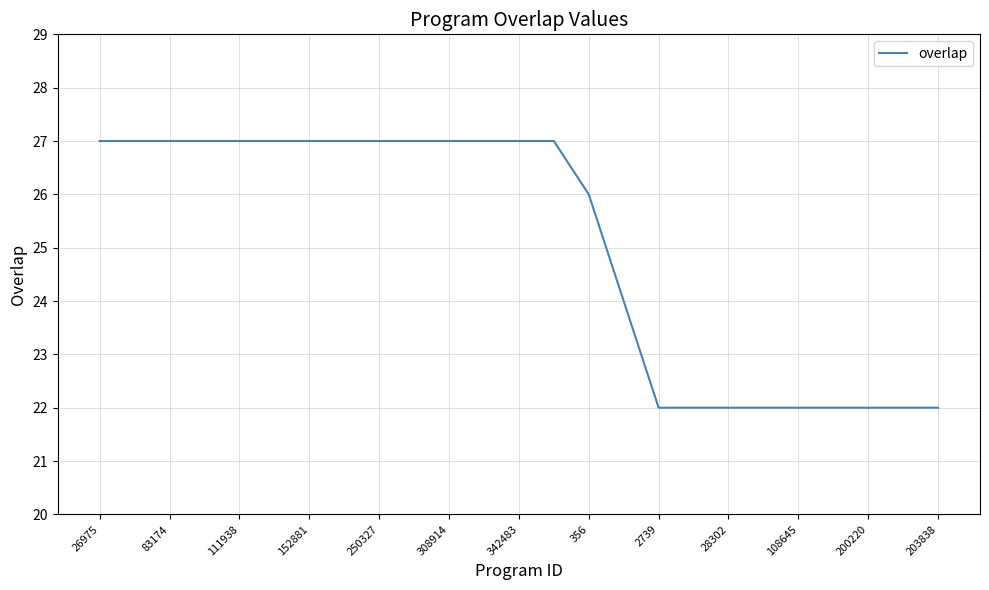

What is the difference between the maximum and minimum values?

5